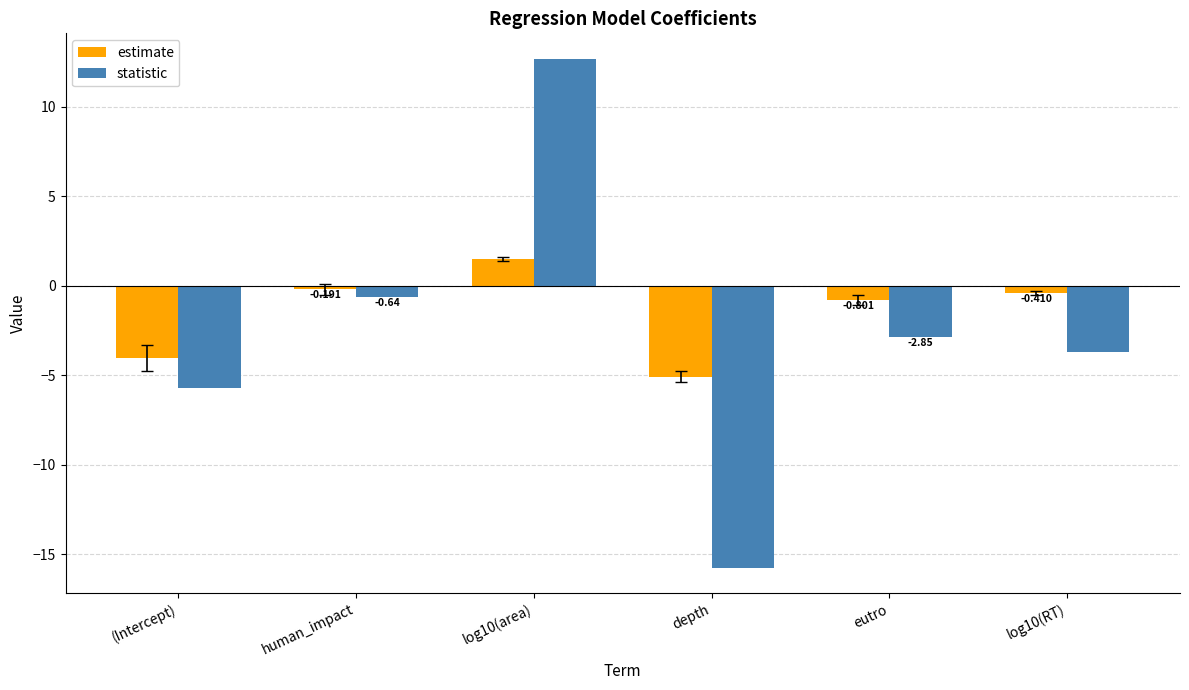

What is the label of the 5th bar from the left?

eutro